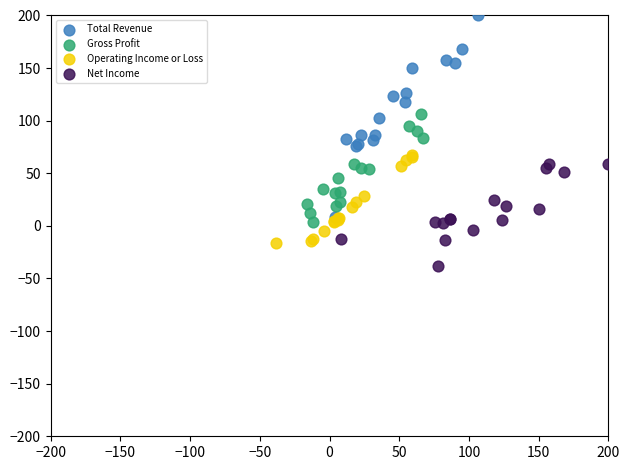

Which series reaches the maximum Y coordinate?

Total Revenue